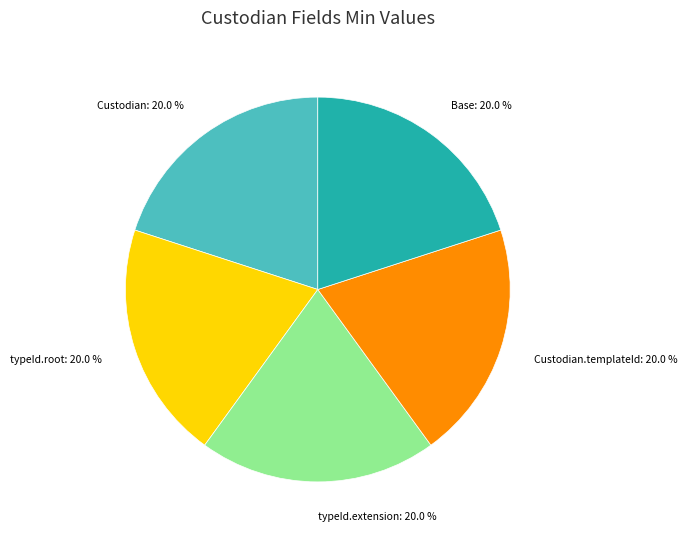

Approximately how many times larger is the value at Custodian.templateId compared to Custodian?

1.0